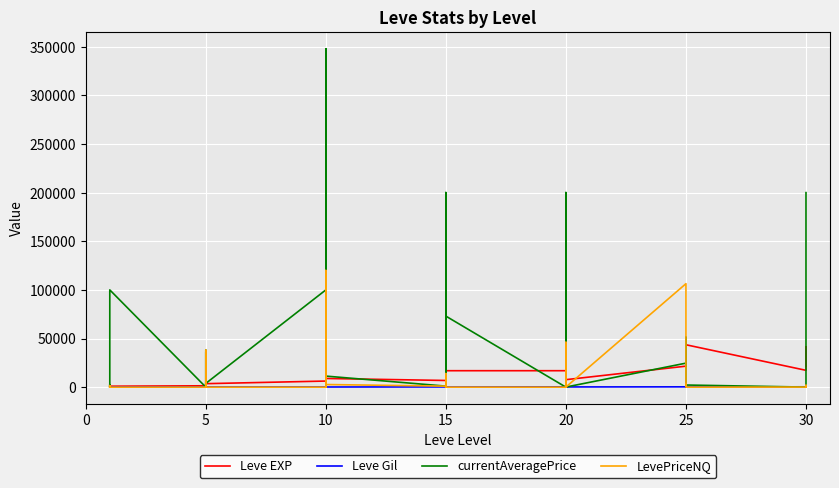

How many times do Leve Gil and LevePriceNQ cross each other?

19